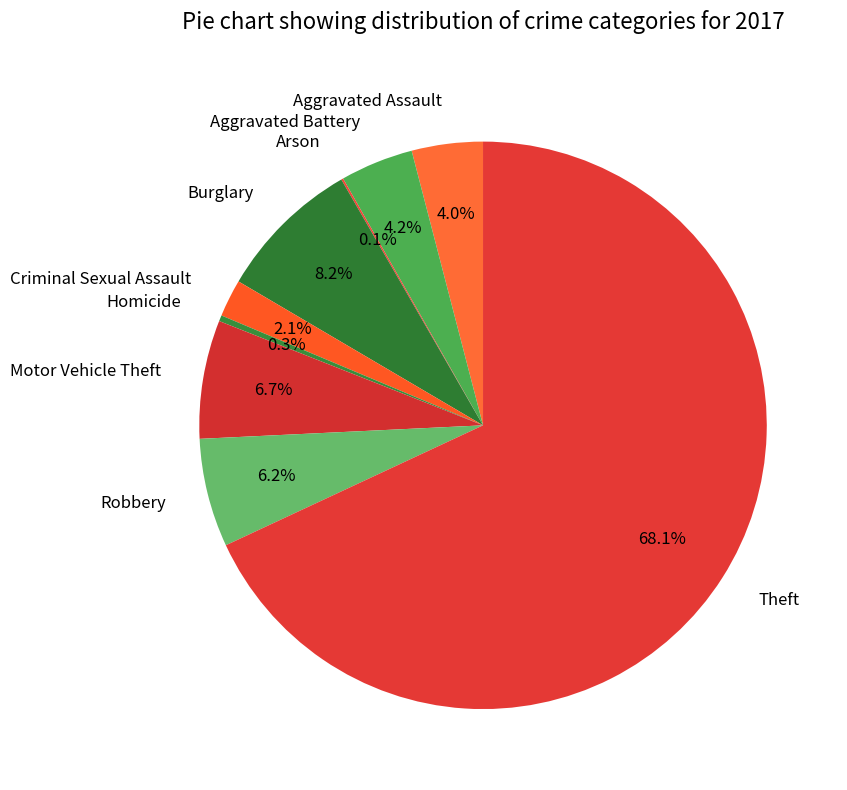

Is there a majority slice in this chart?

Yes